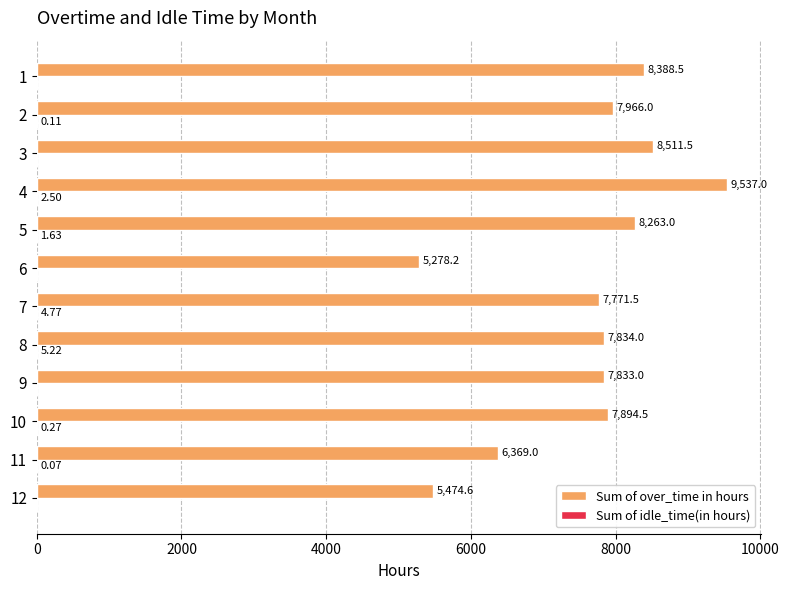

Which series changed the most between 6 and 3?

Sum of over_time in hours